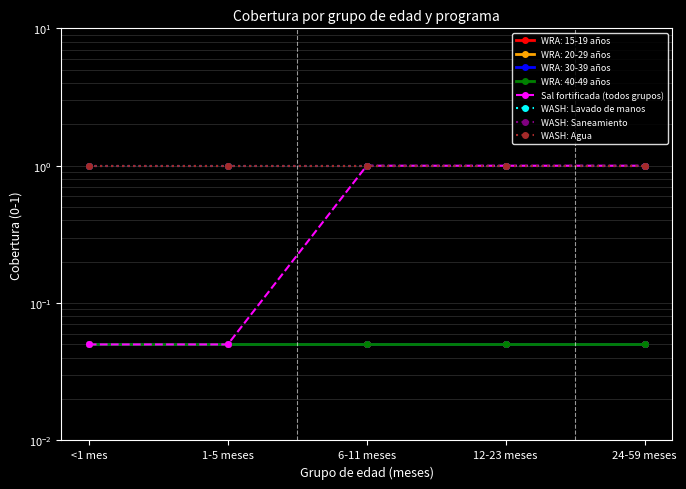

Does the chart have visible grid lines?

Yes